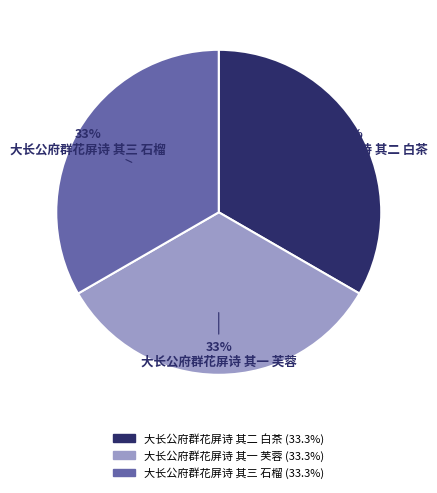

Approximately how many times larger is the value at 大长公府群花屏诗 其一 芙蓉 compared to 大长公府群花屏诗 其三 石榴?

1.0